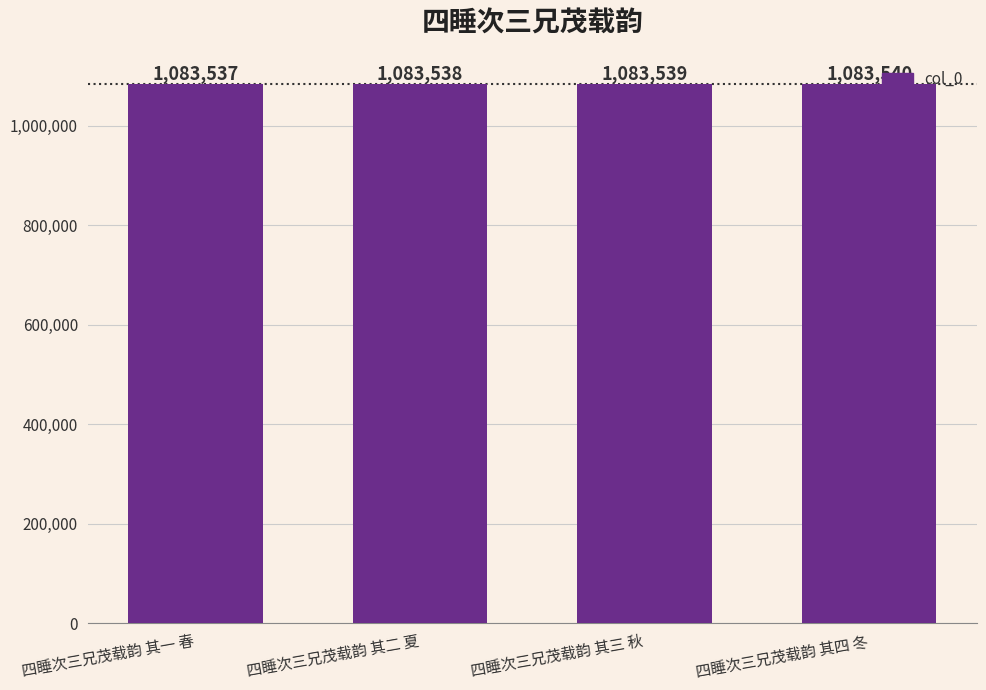

Reading left to right, what are all the values shown in this chart?

四睡次三兄茂载韵 其一 春=1083537	四睡次三兄茂载韵 其二 夏=1083538	四睡次三兄茂载韵 其三 秋=1083539	四睡次三兄茂载韵 其四 冬=1083540